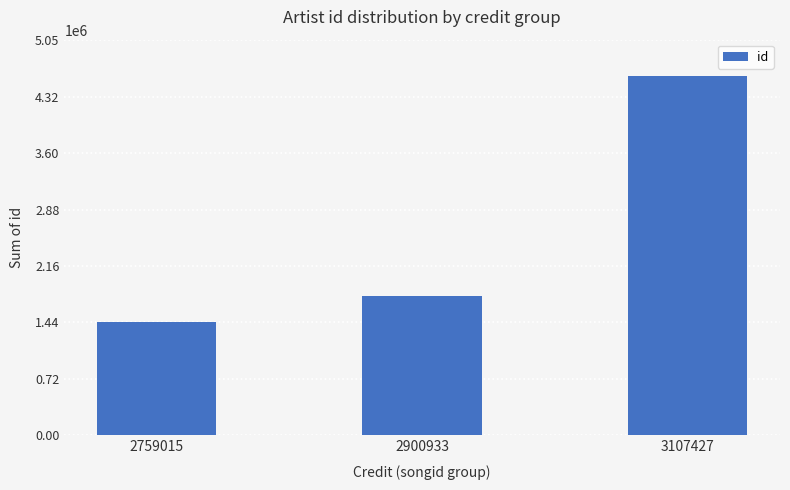

Rank the categories by value from lowest to highest.

2759015, 2900933, 3107427